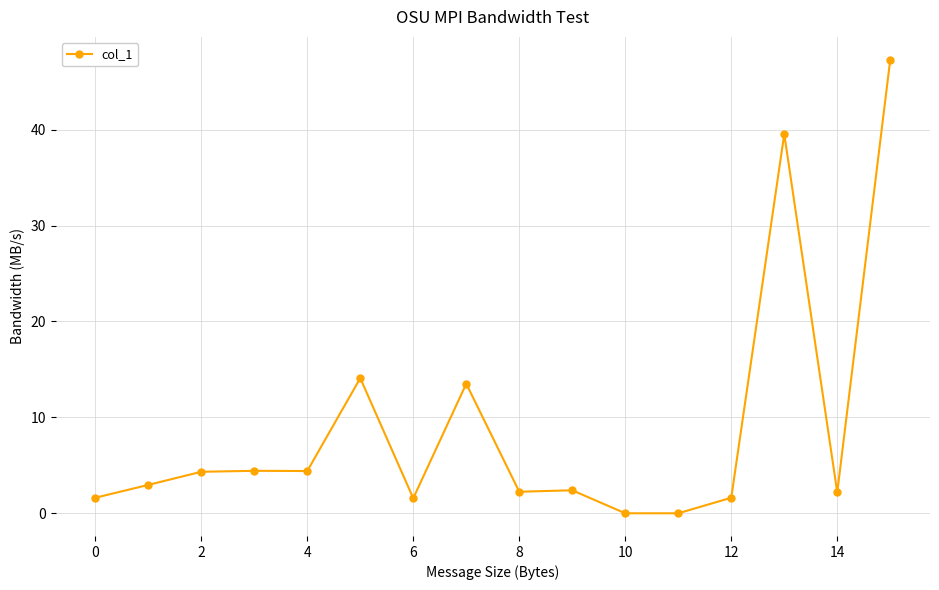

What is the sum of all values?

142.2